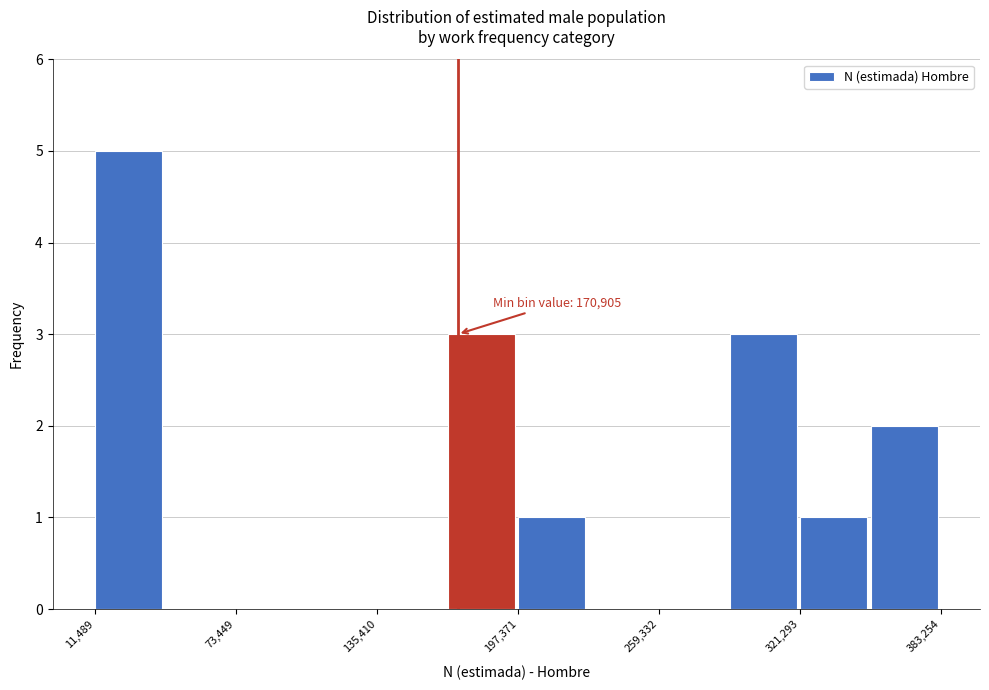

Read against the x-axis, roughly where is the centre of the tallest bar?

30000